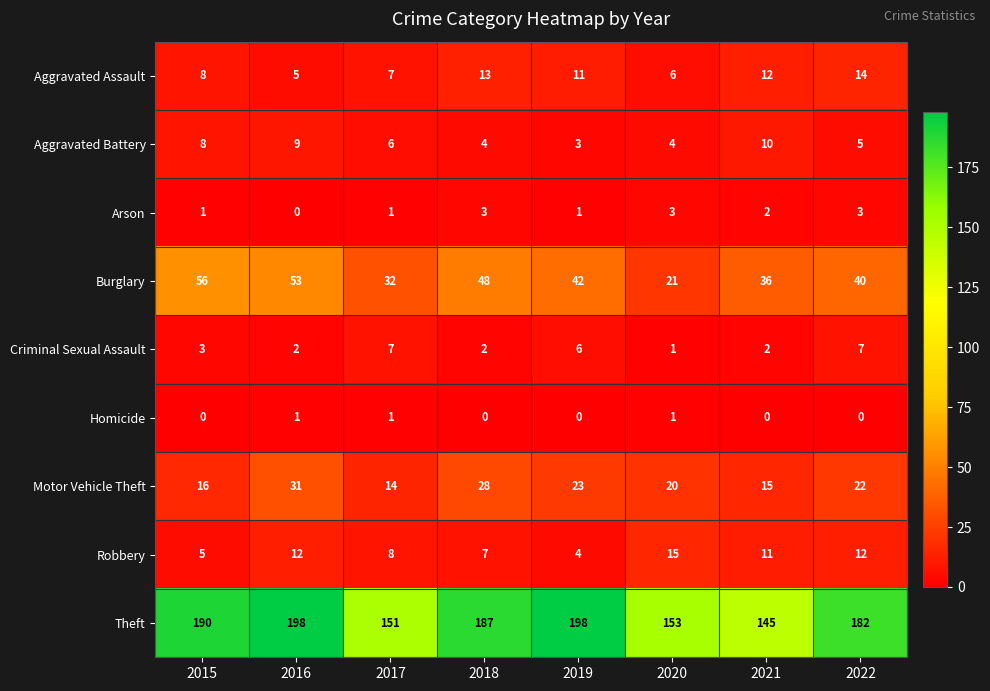

Which series has the widest spread of values?

Theft